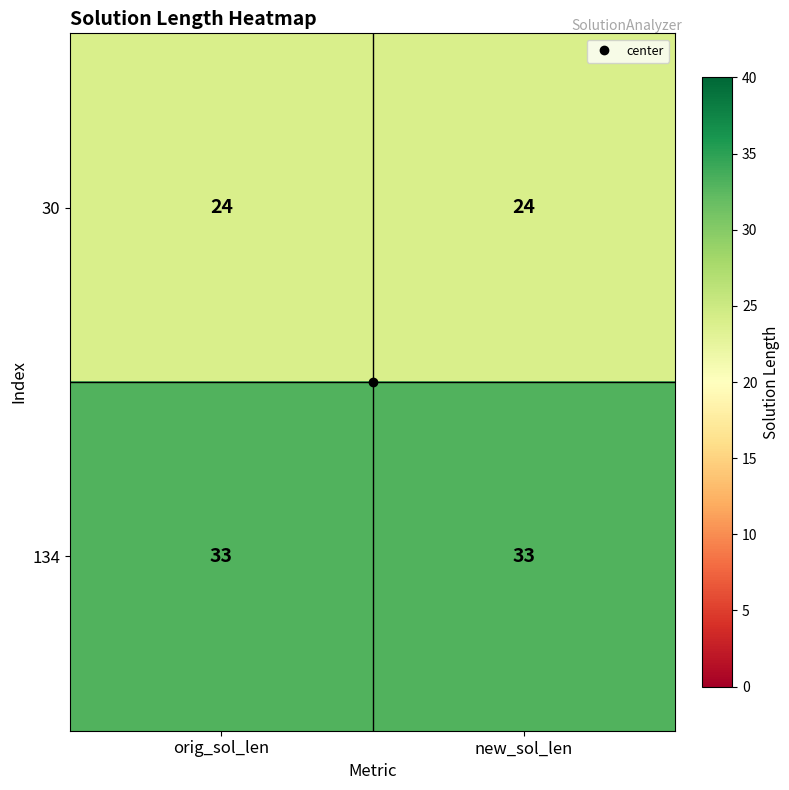

Which series has the largest total across all categories?

134